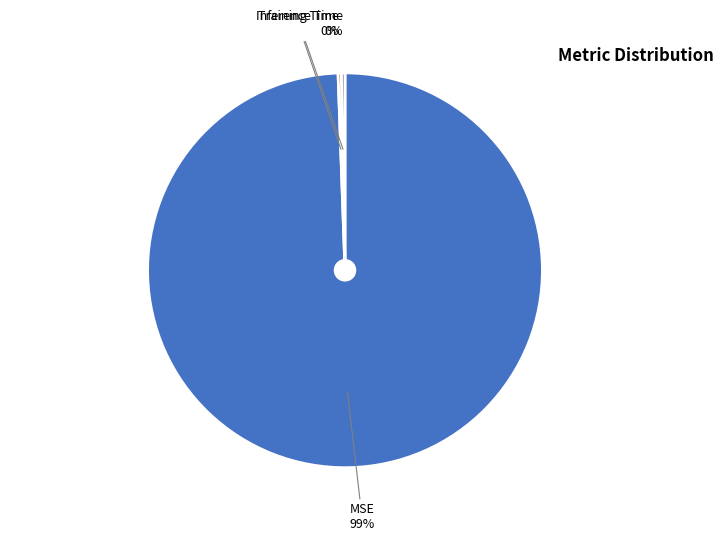

Does any single category account for the majority?

Yes